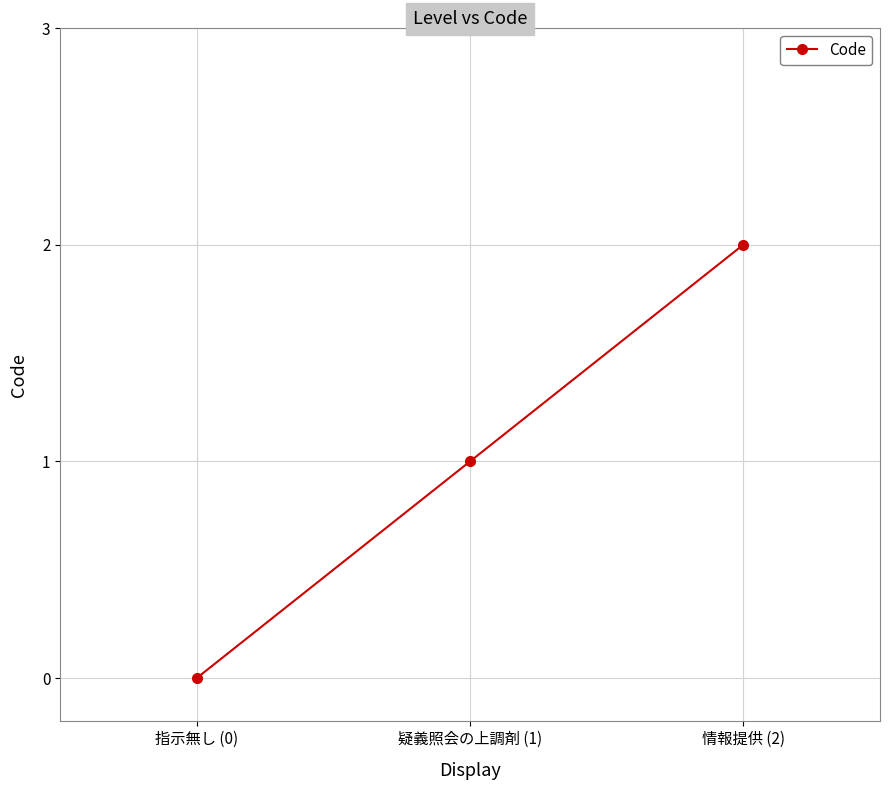

How many categories are shown in the chart?

3